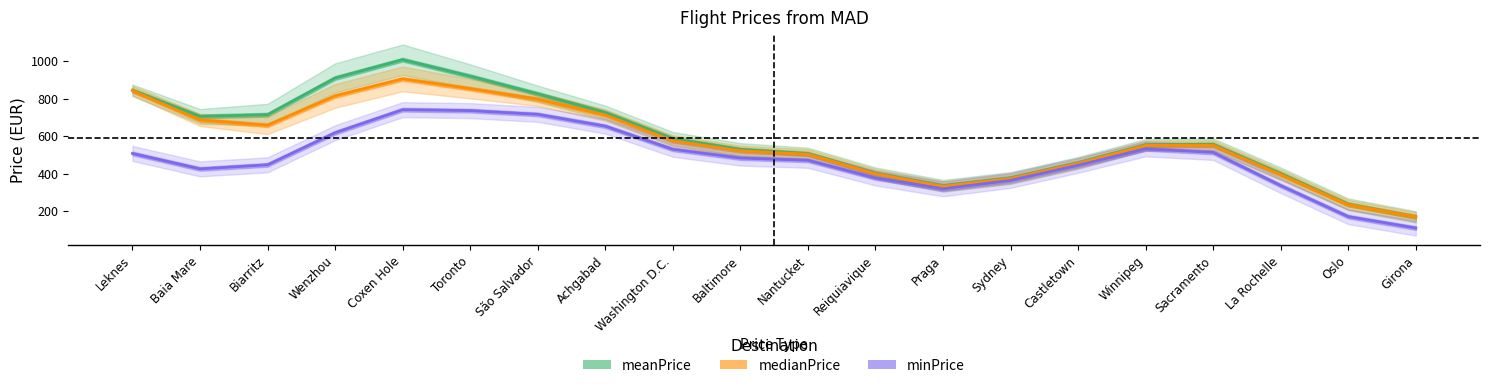

What is the label of the 2nd point from the right?

Oslo